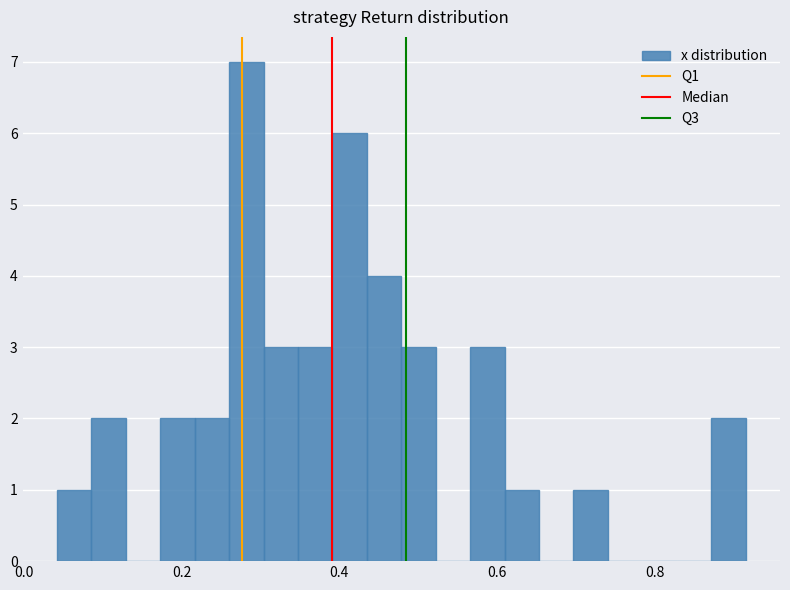

Read against the x-axis, roughly where is the centre of the tallest bar?

0.28